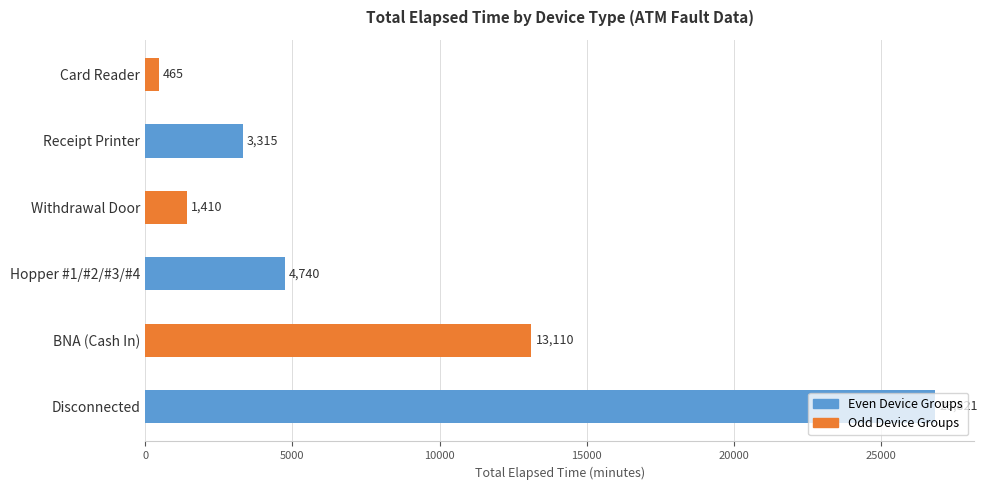

Which category has the lowest value across all series?

Card Reader